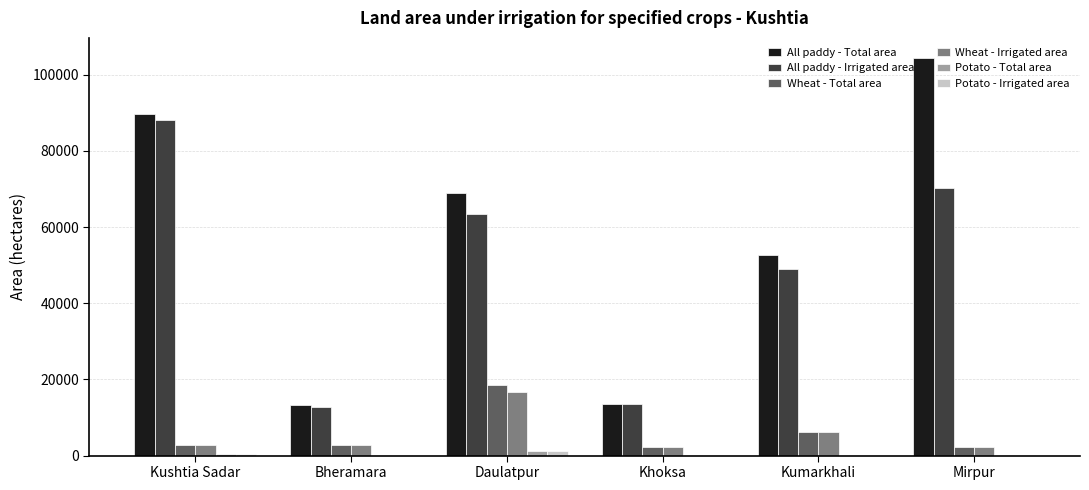

What is the total value across all series at Daulatpur?

170167